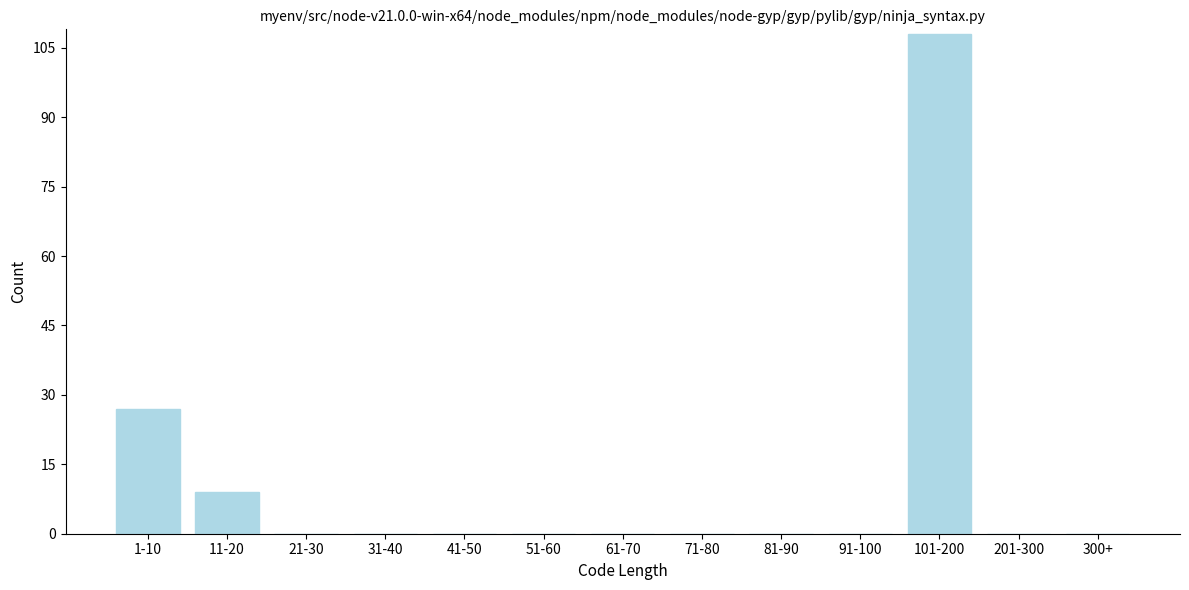

Reading left to right, transcribe all the data shown in this chart.

1-10=27	11-20=9	21-30=0	31-40=0	41-50=0	51-60=0	61-70=0	71-80=0	81-90=0	91-100=0	101-200=108	201-300=0	300+=0